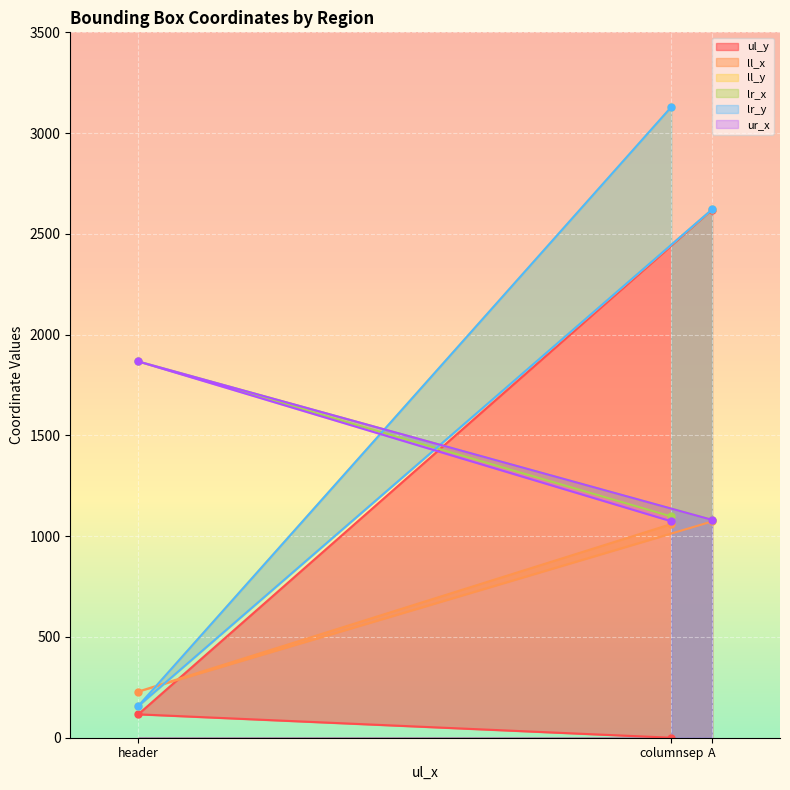

What are all the series names shown in the legend?

ul_y, ll_x, ll_y, lr_x, lr_y, ur_x